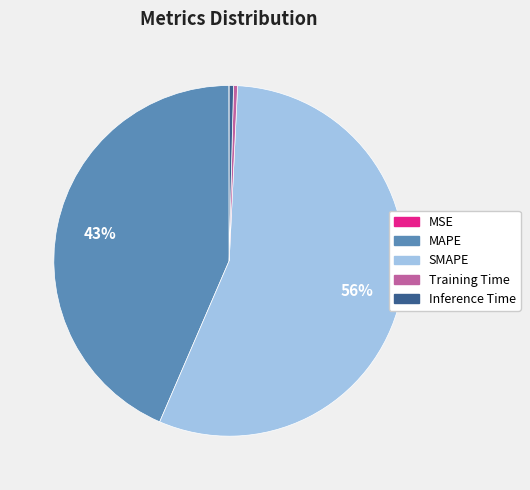

What is the ratio of the value at SMAPE to the value at MAPE?

1.3